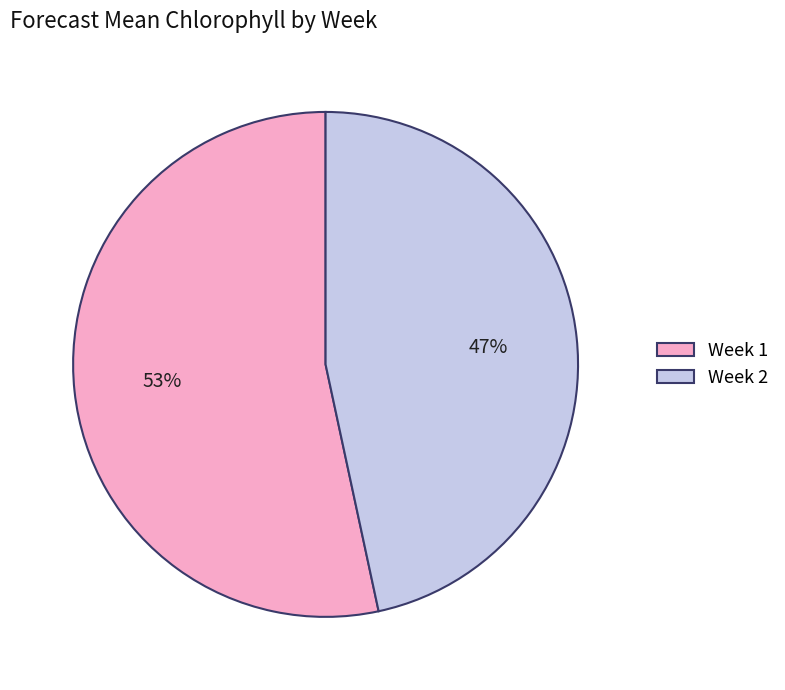

To the nearest percent, what portion does Week 2 represent?

47%